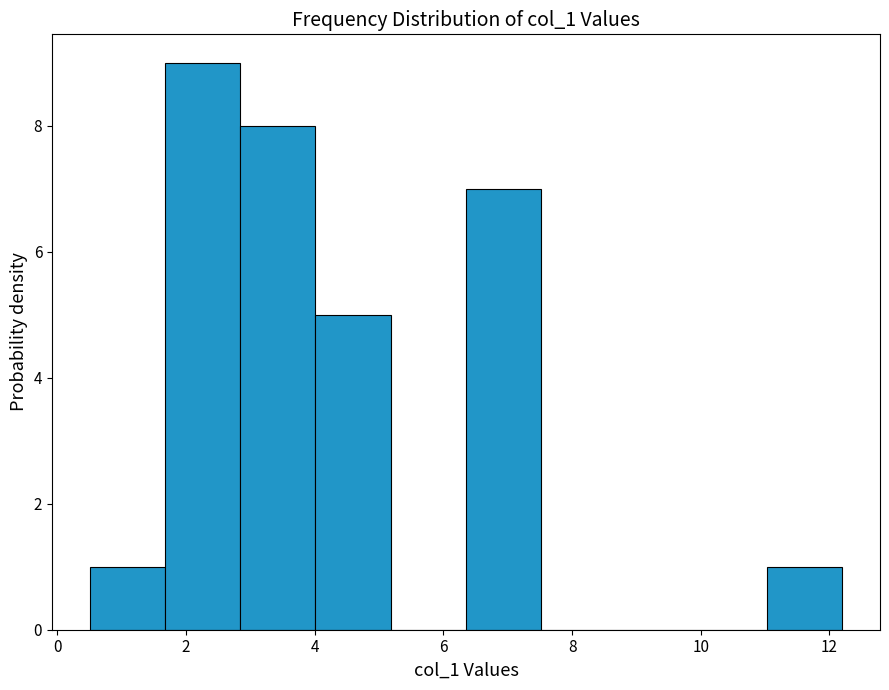

Over which range of the x-axis is the bar tallest?

1.6 to 2.8